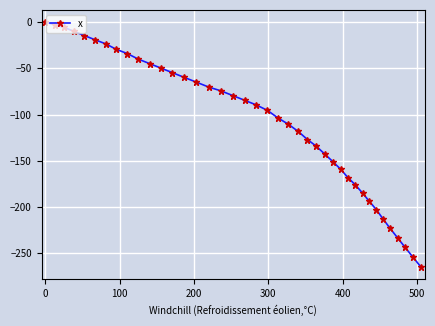

What is the value of the 32nd point from the left?

-185.1